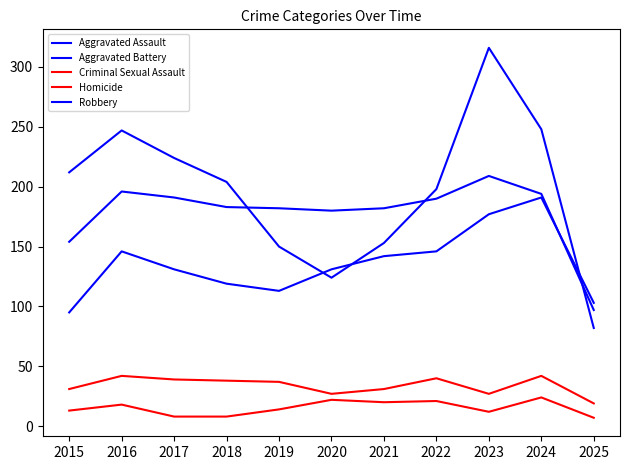

How many series are shown in this chart?

5